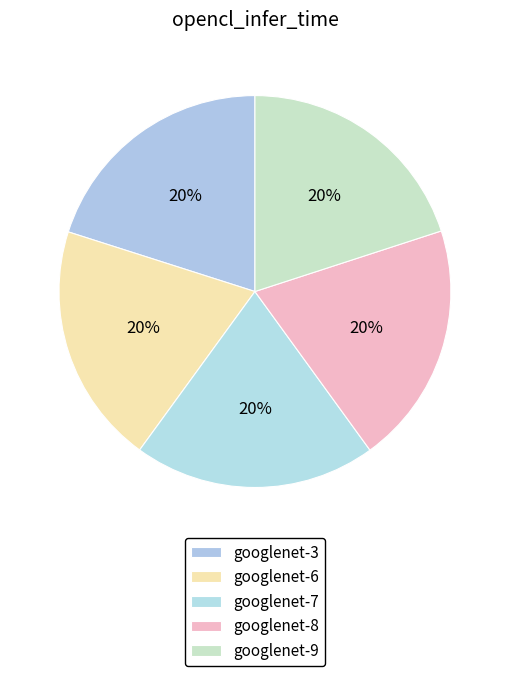

Combined, do googlenet-6 and googlenet-7 account for over 50%?

No